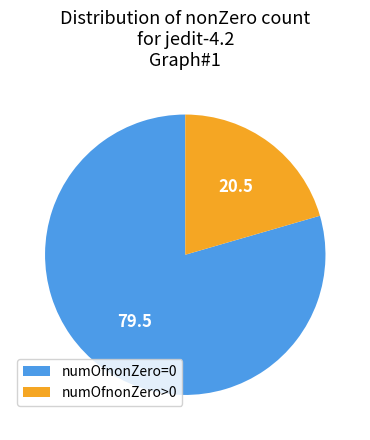

True or false: numOfnonZero>0 accounts for 21% of the total.

True